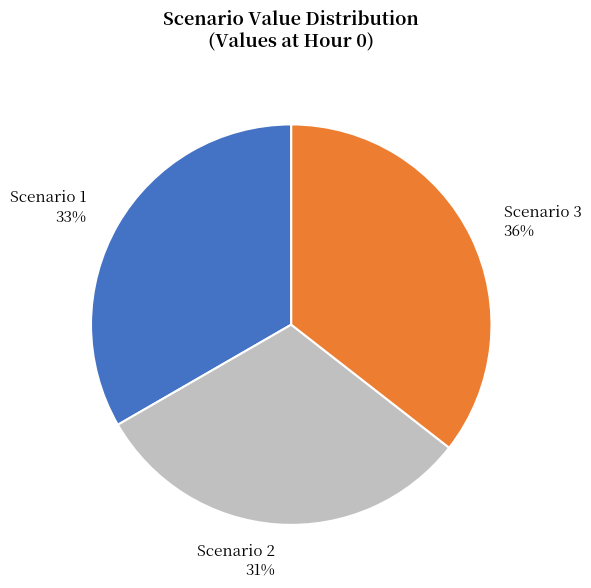

Which category has the smallest portion of the pie?

Scenario 2